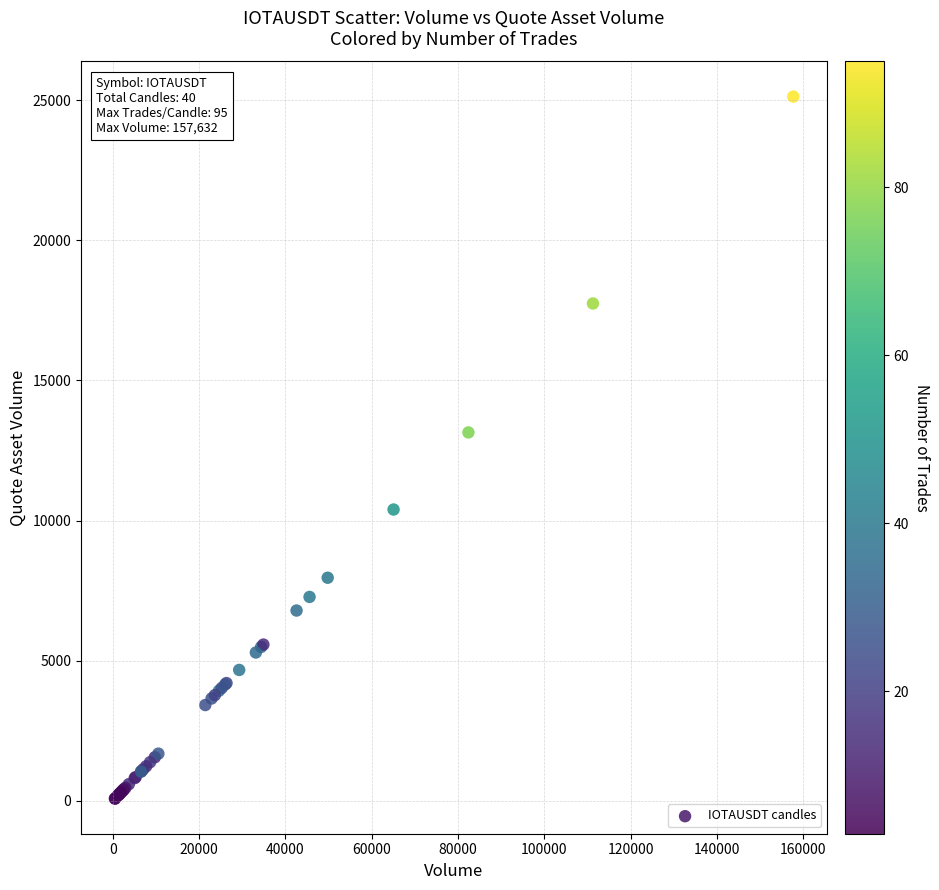

What Y value in the scatter plot is closest to 12604?

13145.7